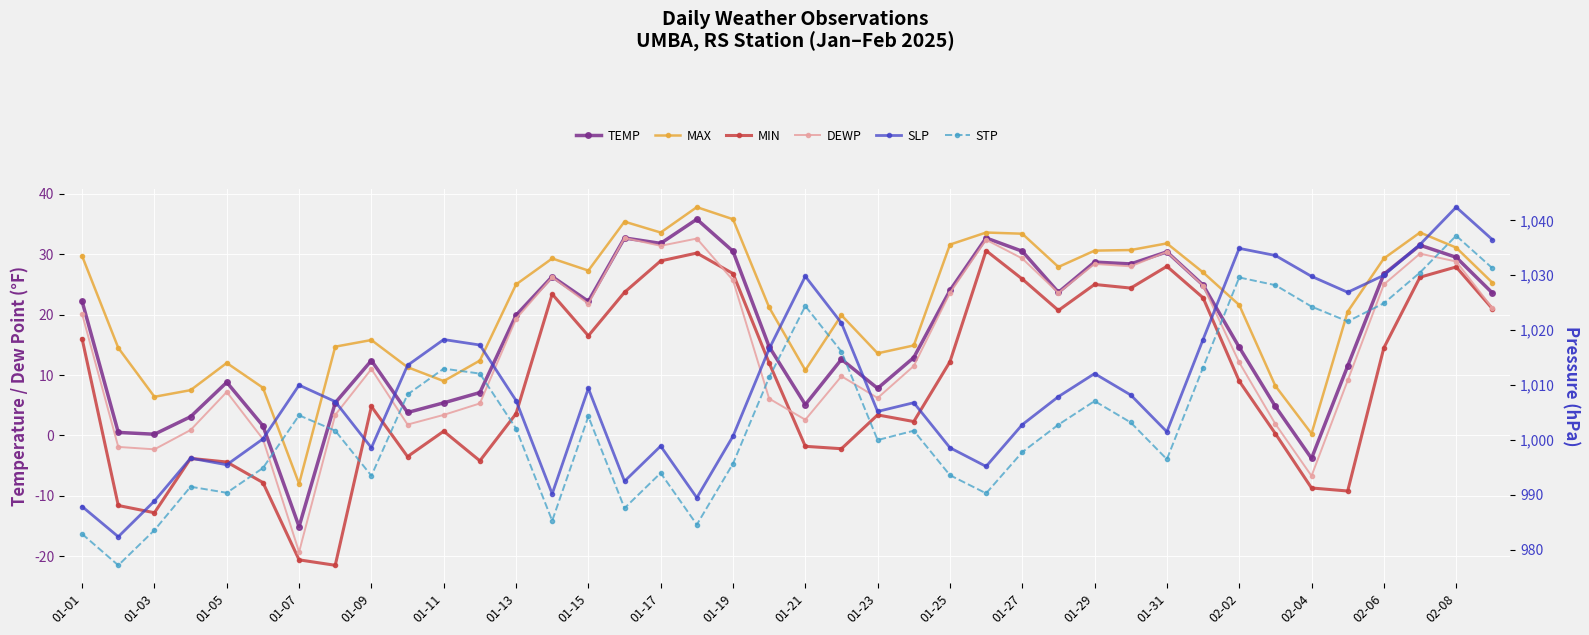

What are all the series names shown in the legend?

TEMP, MAX, MIN, DEWP, SLP, STP